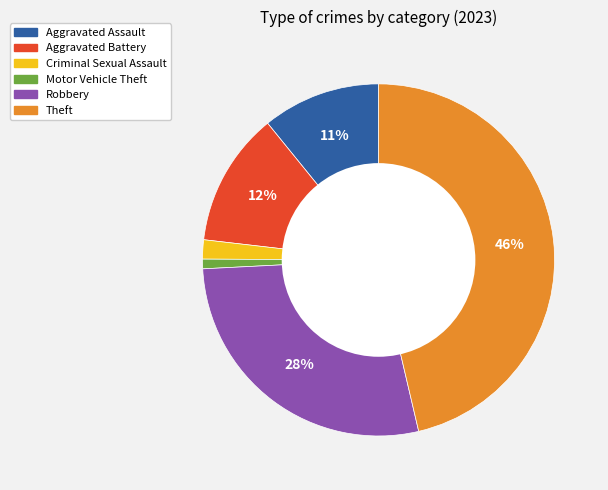

To the nearest percent, what is the difference between the Motor Vehicle Theft and Theft slice percentages?

45%